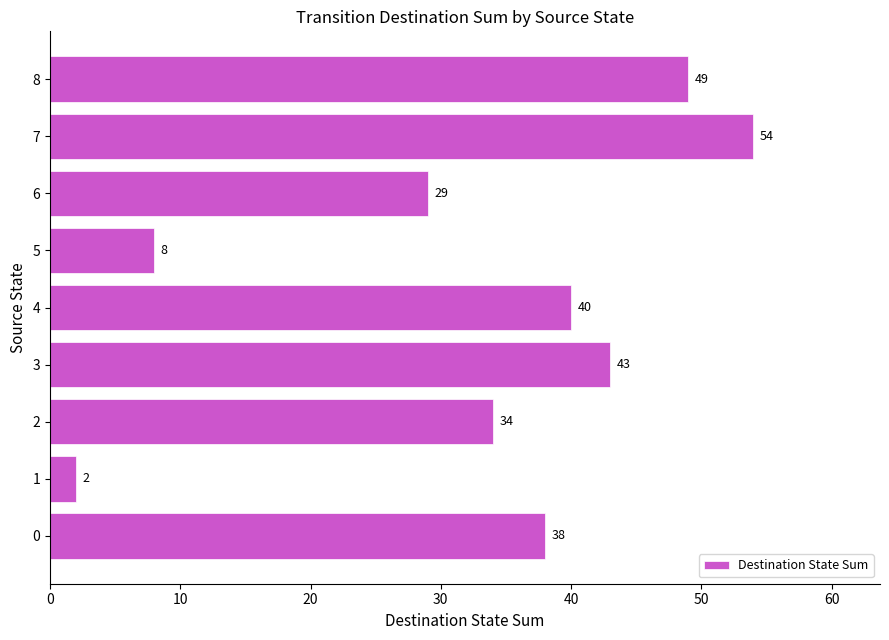

What is the average value?

33